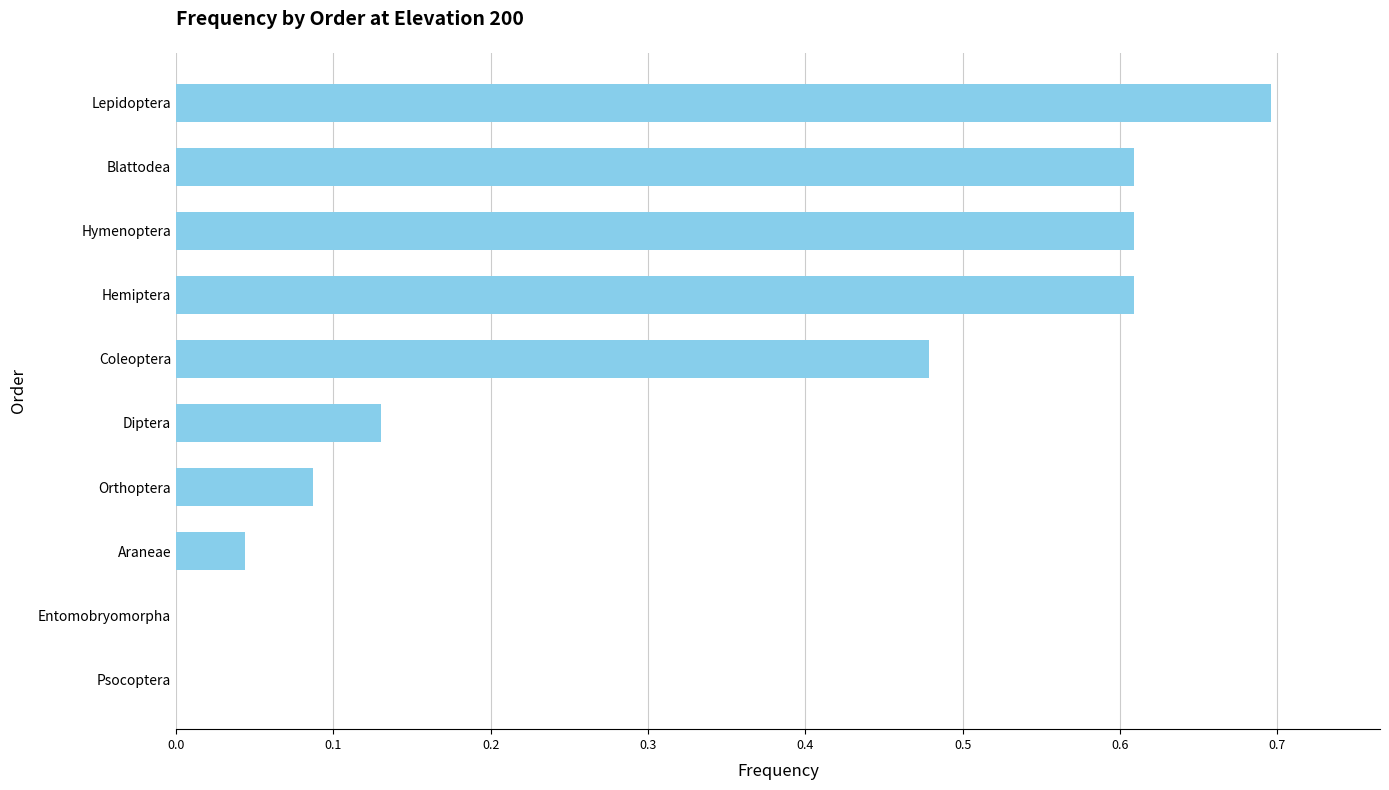

What is the sum of the values at Hemiptera and Araneae?

0.7